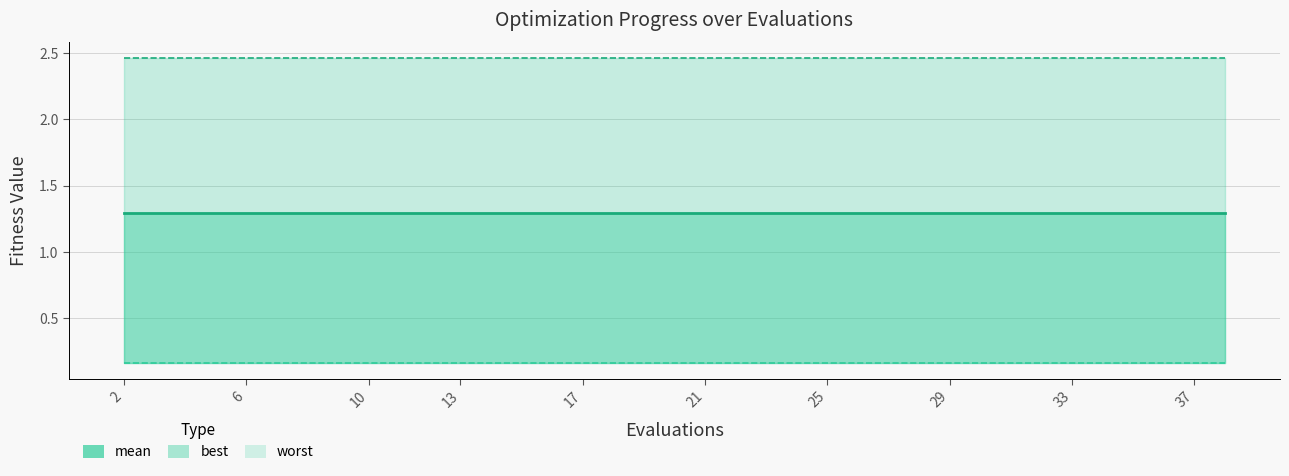

True or false: worst and best cross at least once.

False